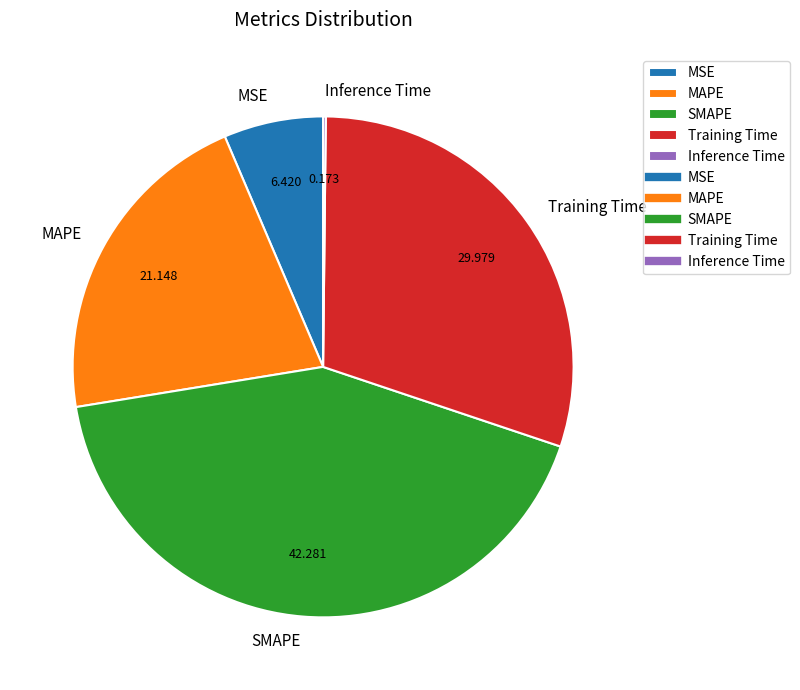

Does MSE account for over 50% of the chart?

No